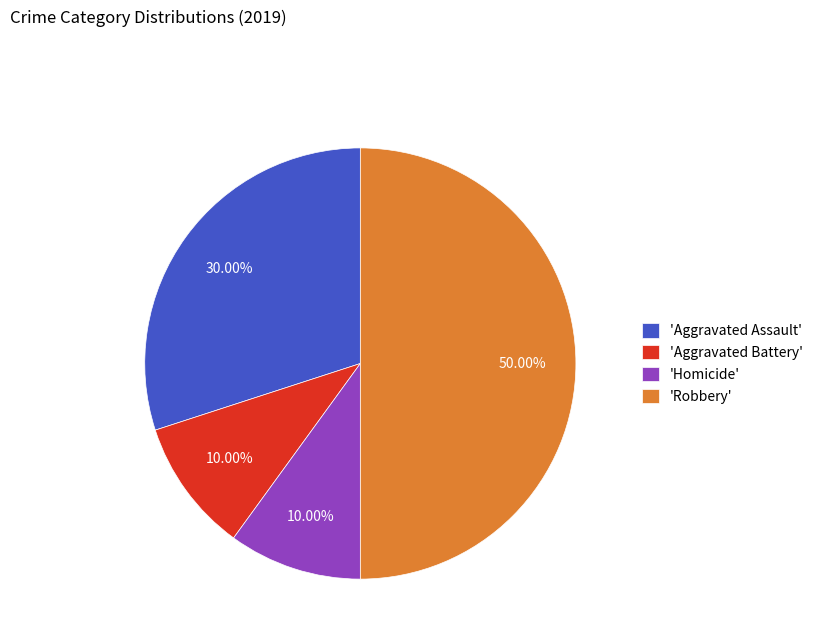

What is the largest slice in the pie chart?

'Robbery'